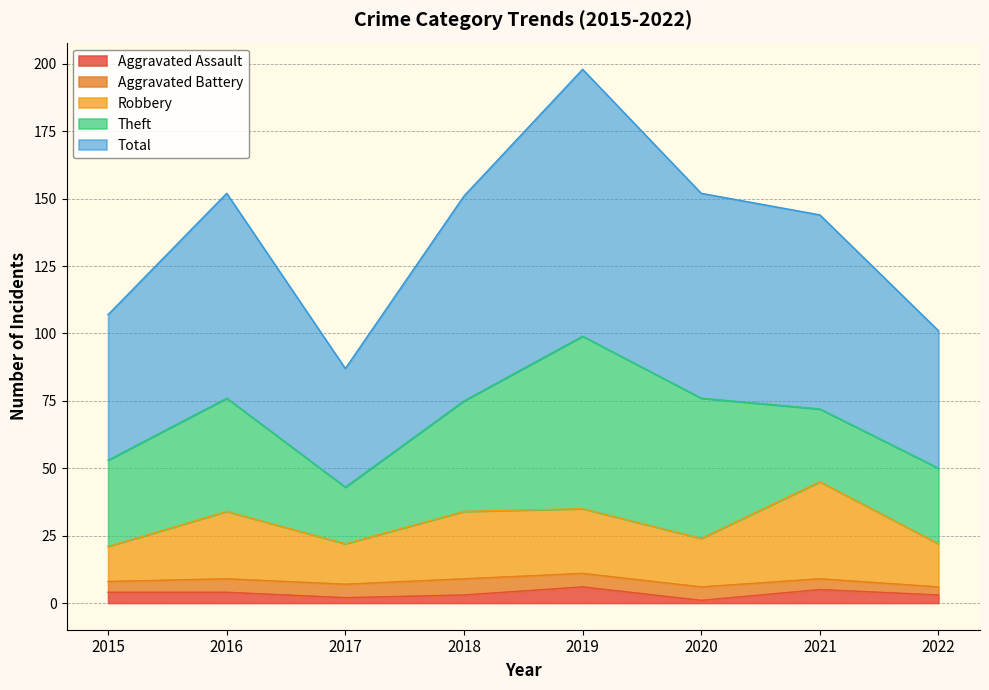

What are all the series names shown in the legend?

Aggravated Assault, Aggravated Battery, Robbery, Theft, Total